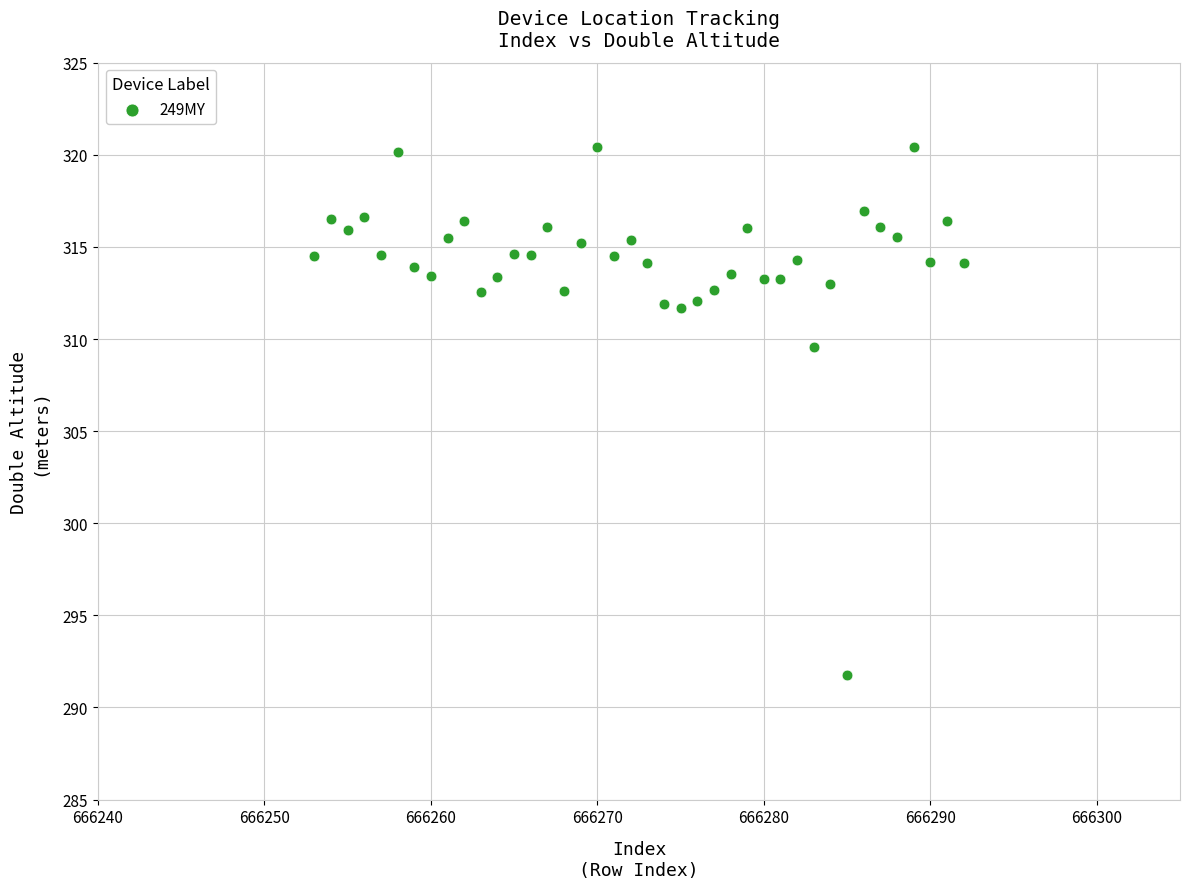

What is the range of X values (max minus min)?

39.0